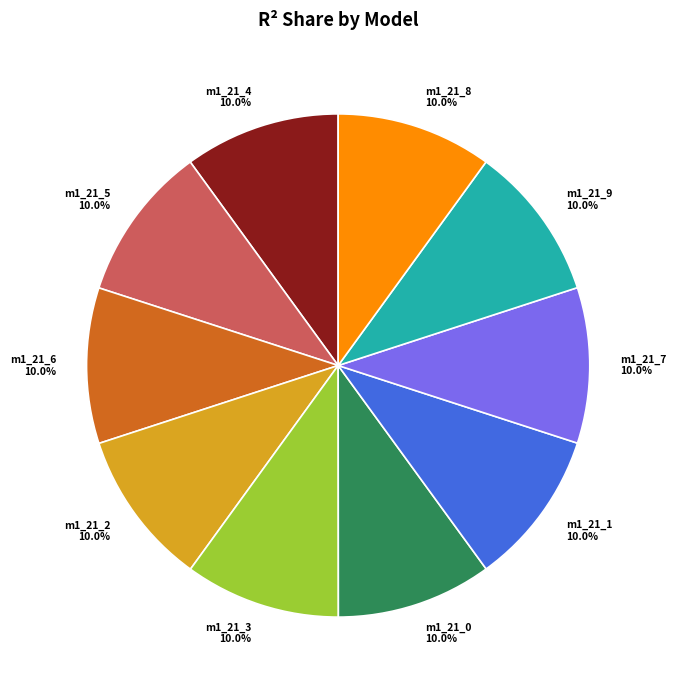

Combined, what portion of the pie is m1_21_6 10.0% and m1_21_0 10.0%?

20.0%